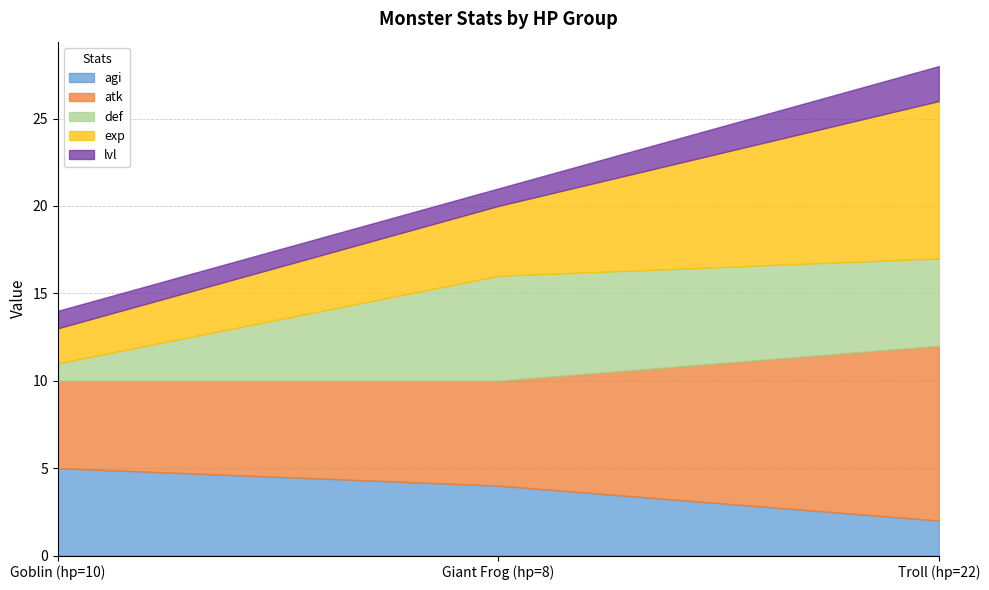

What is the minimum value for agi?

2